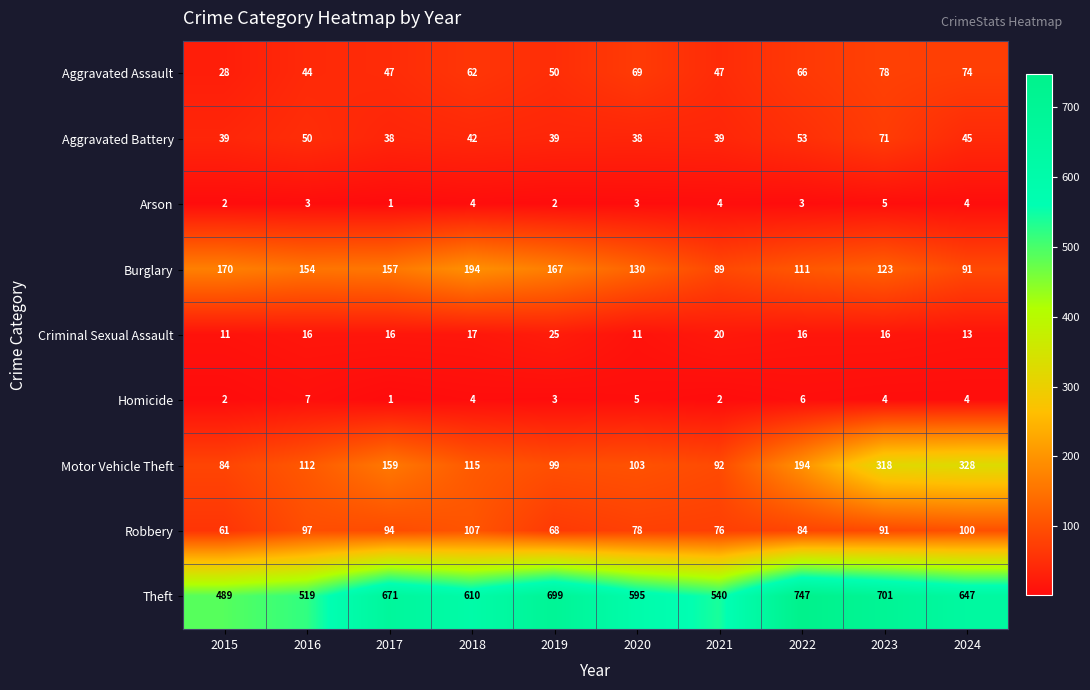

At which category does the chart reach its peak across all series?

2022